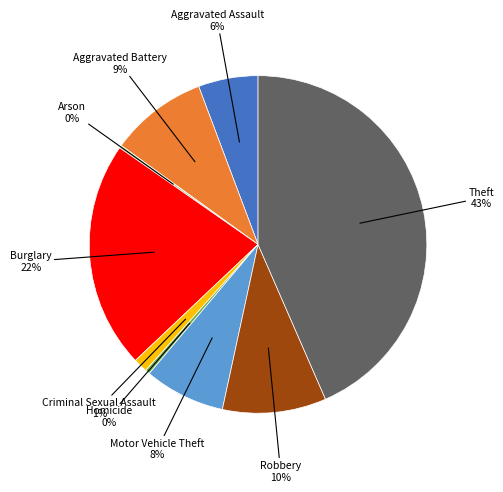

Is there a majority slice in this chart?

No